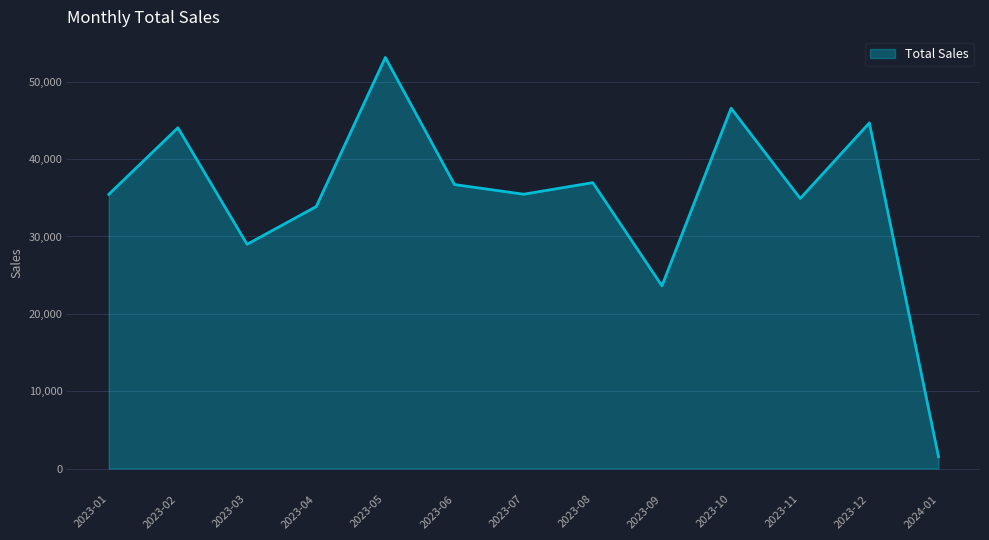

Which label corresponds to the largest value in the chart?

2023-05